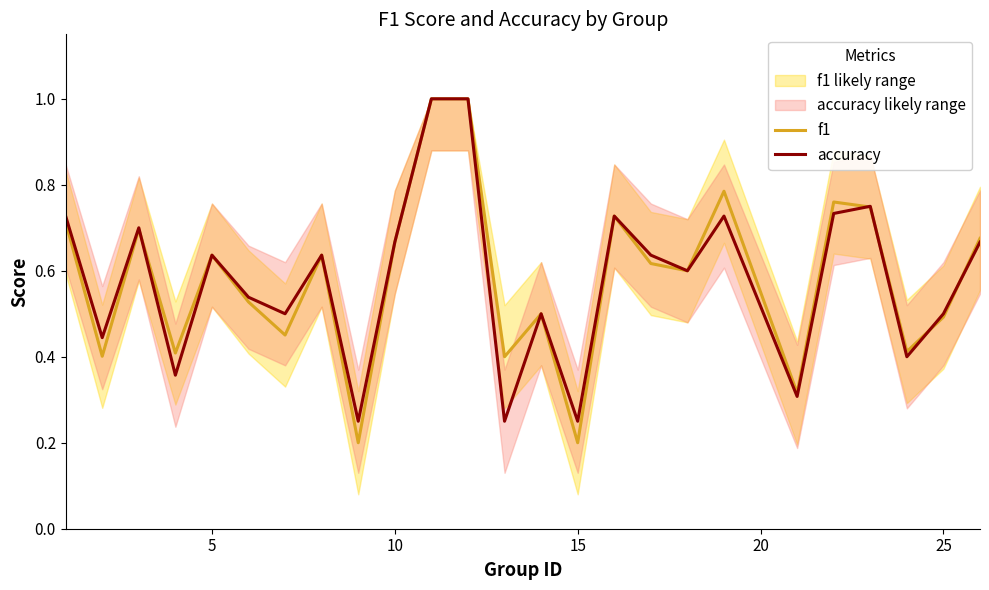

What is the sum of all f1 values?

14.6